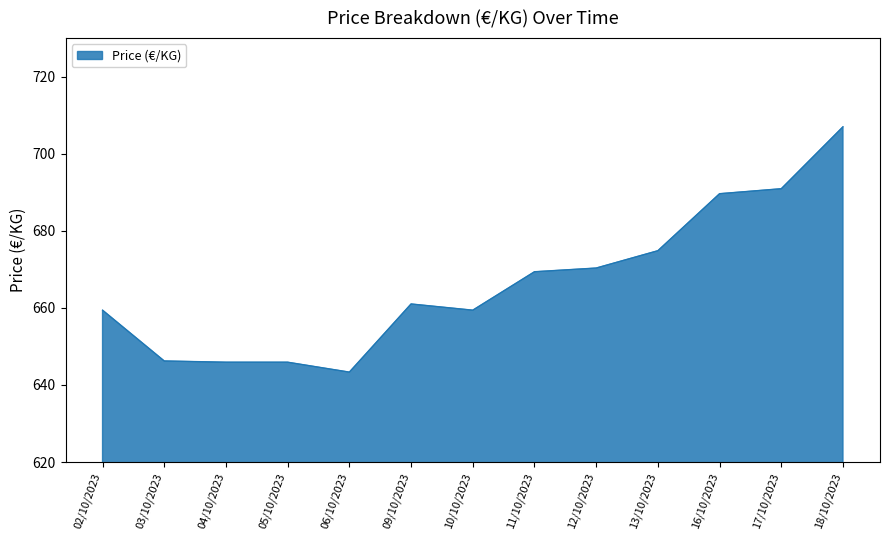

Count the number of values greater than 661.

7